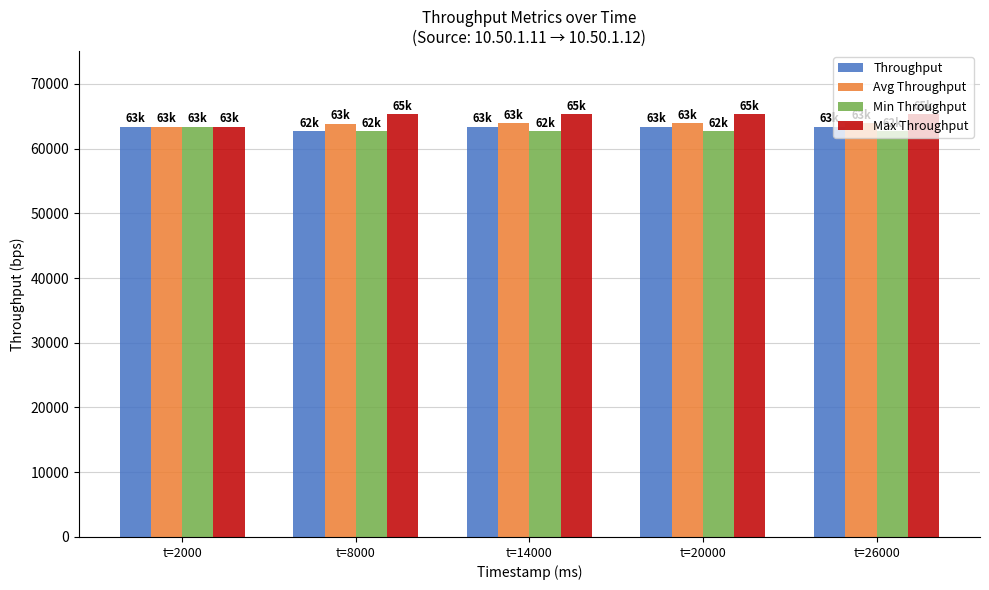

How many data points in Throughput are less than 63360?

1